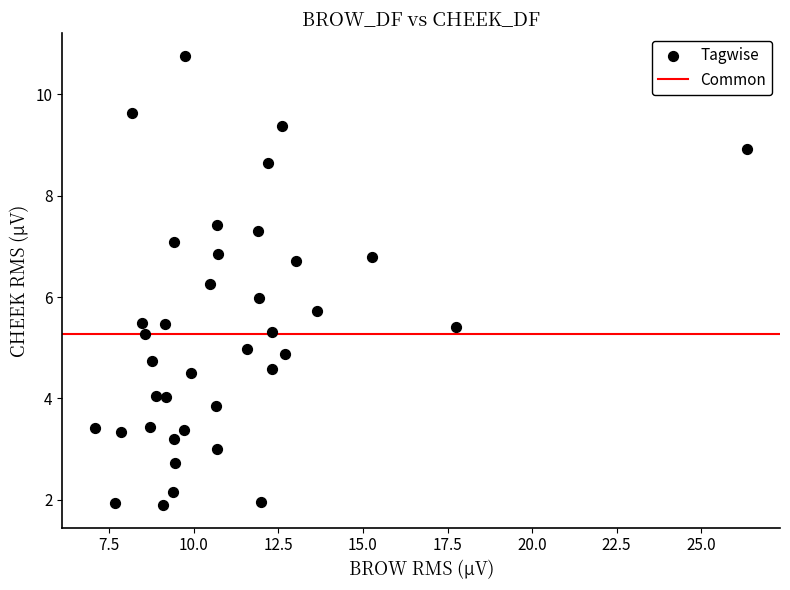

What is the range of X values (max minus min)?

19.3